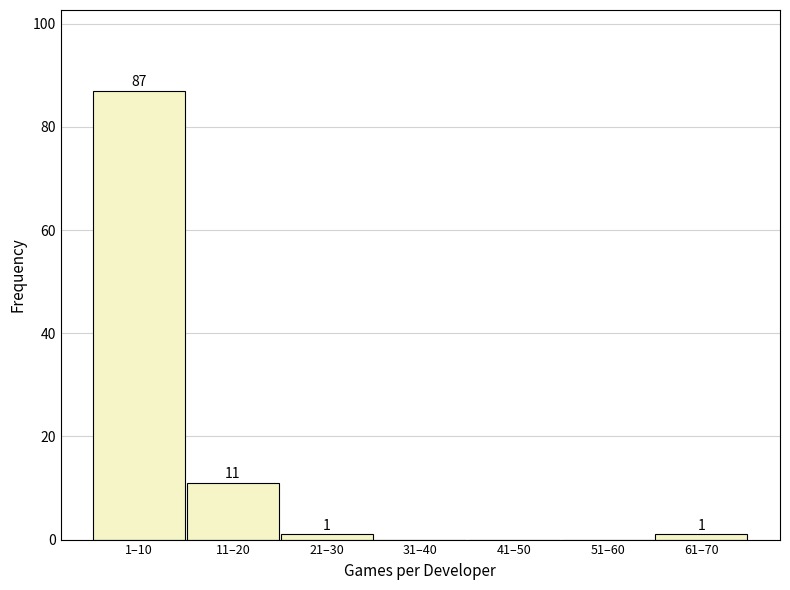

Reading left to right, transcribe all the data shown in this chart.

1–10=87	11–20=11	21–30=1	31–40=0	41–50=0	51–60=0	61–70=1